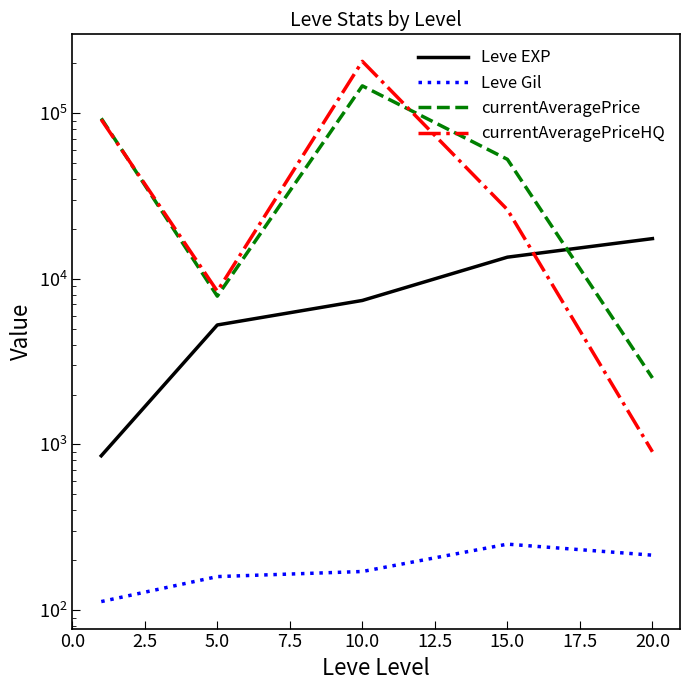

Rank the series by their maximum value, from highest to lowest.

currentAveragePriceHQ, currentAveragePrice, Leve EXP, Leve Gil